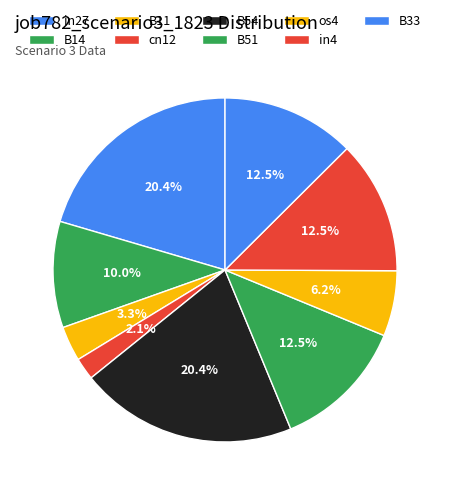

Is it true that in4 is 2% of the pie?

False